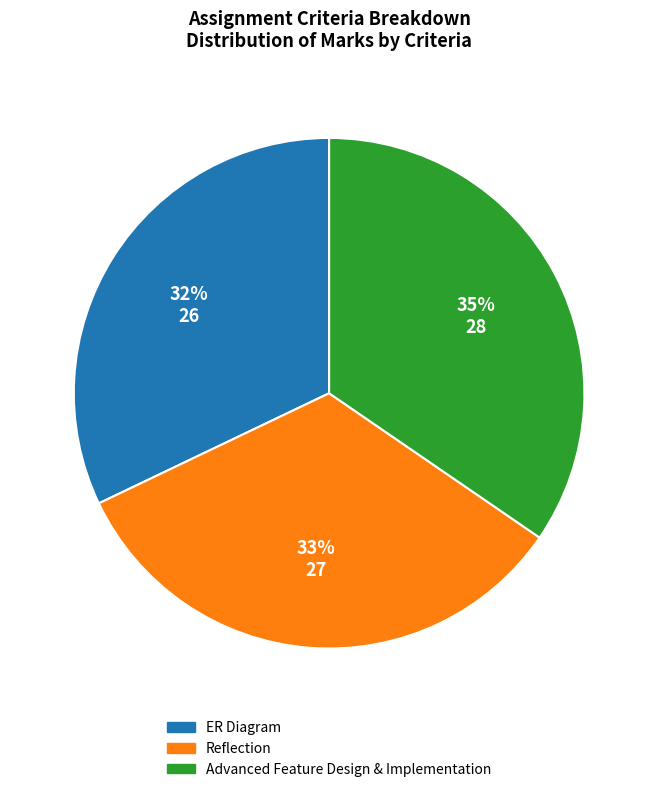

What percentage is the Advanced Feature Design & Implementation slice, to the nearest percent?

35%